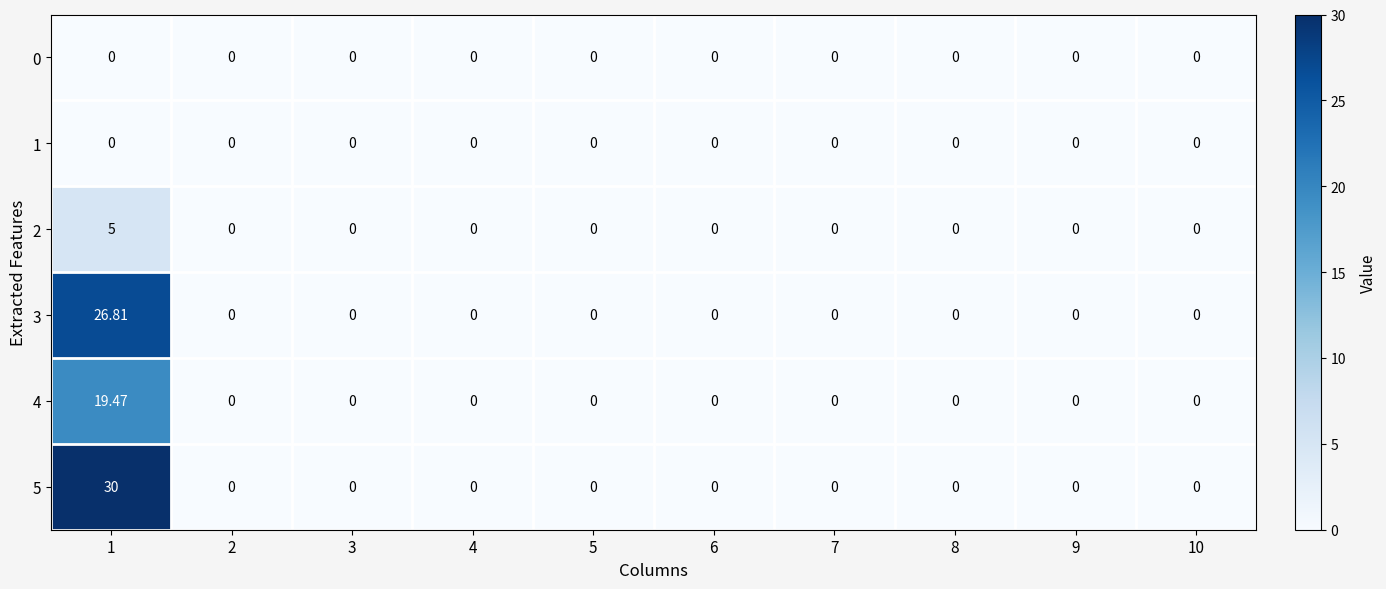

How many distinct data groups are displayed?

6